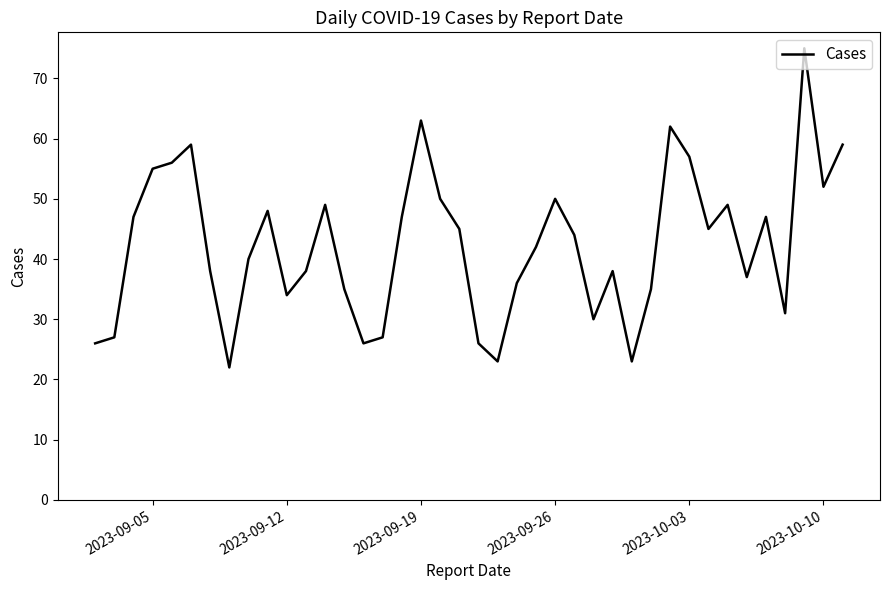

What is the maximum value shown in the chart?

75